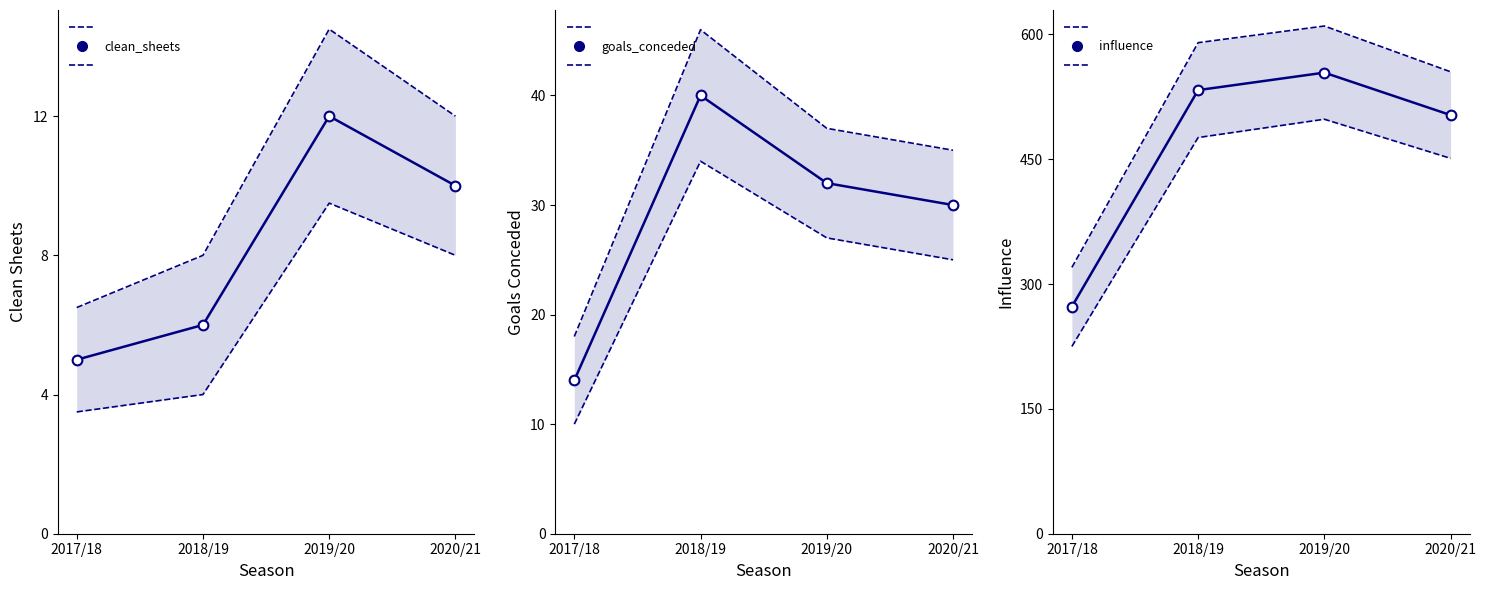

True or false: influence and clean_sheets cross at least once.

False